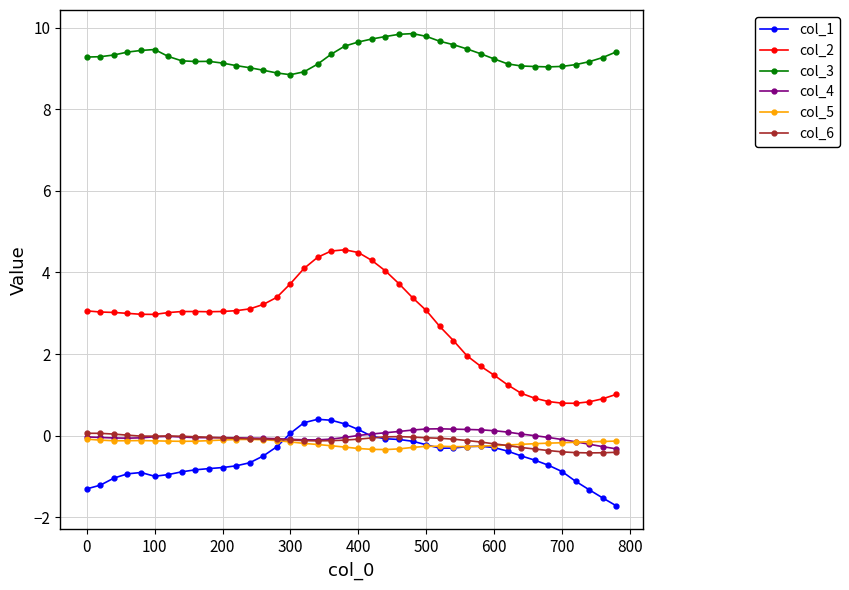

Which series has the largest range (max minus min)?

col_2